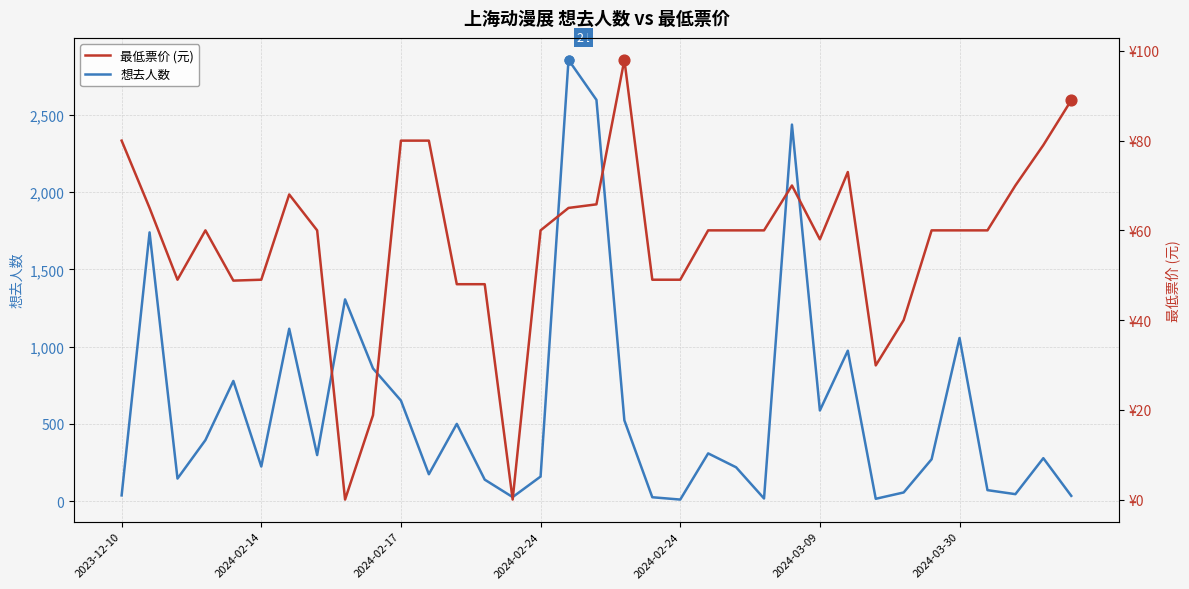

Is the value of 想去人数 at 2024-02-24 greater than the value of 最低票价 at 29?

Yes